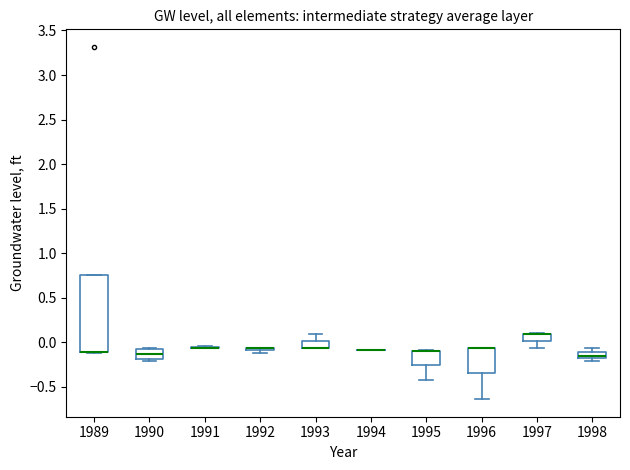

Which box is the tallest, from its lower edge to its upper edge?

1989